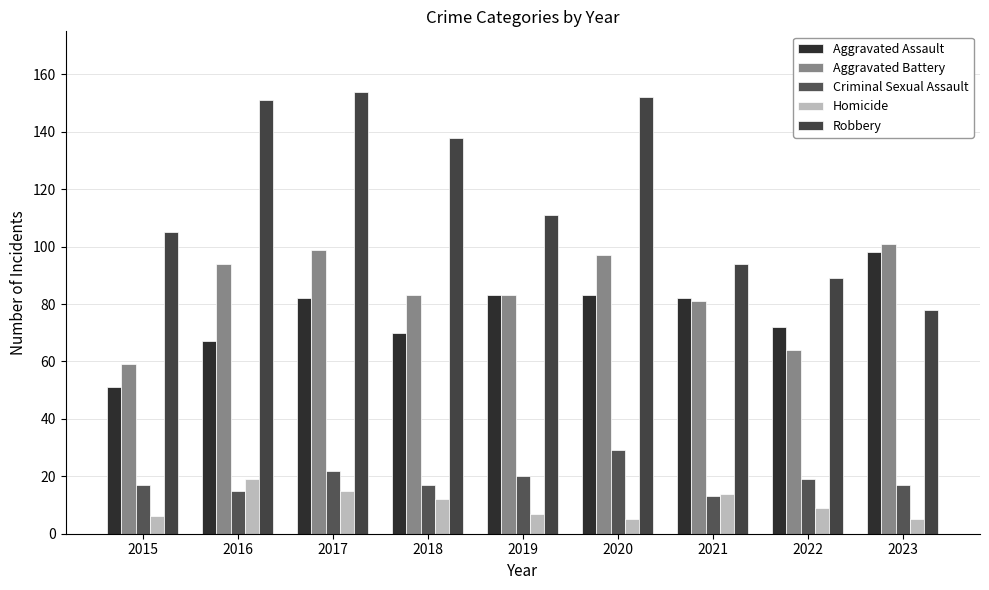

What is the total value across all series at 2015?

238